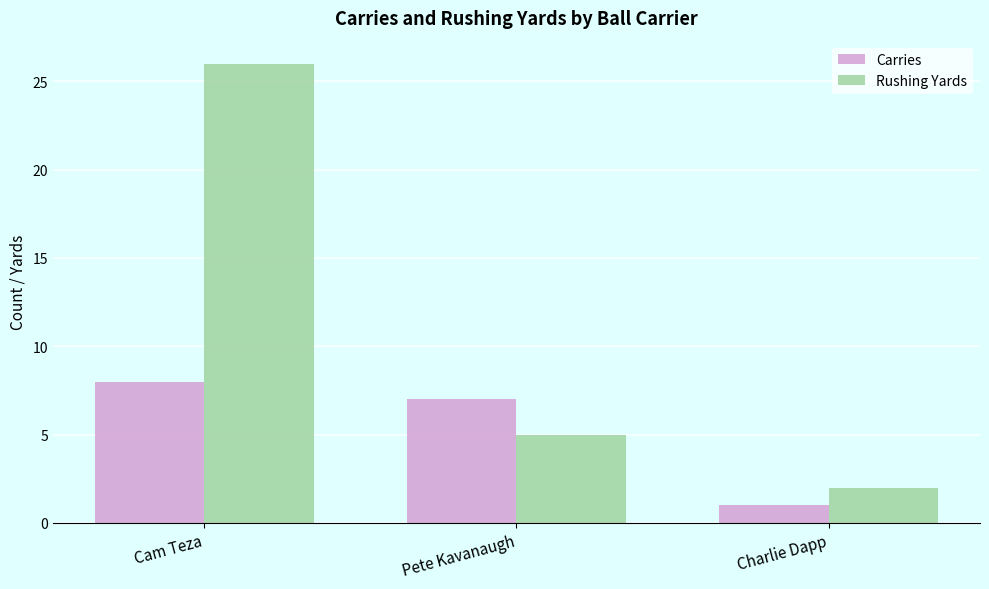

Reading left to right, extract all data points from this chart.

Carries: 8	7	1
Rushing Yards: 26	5	2